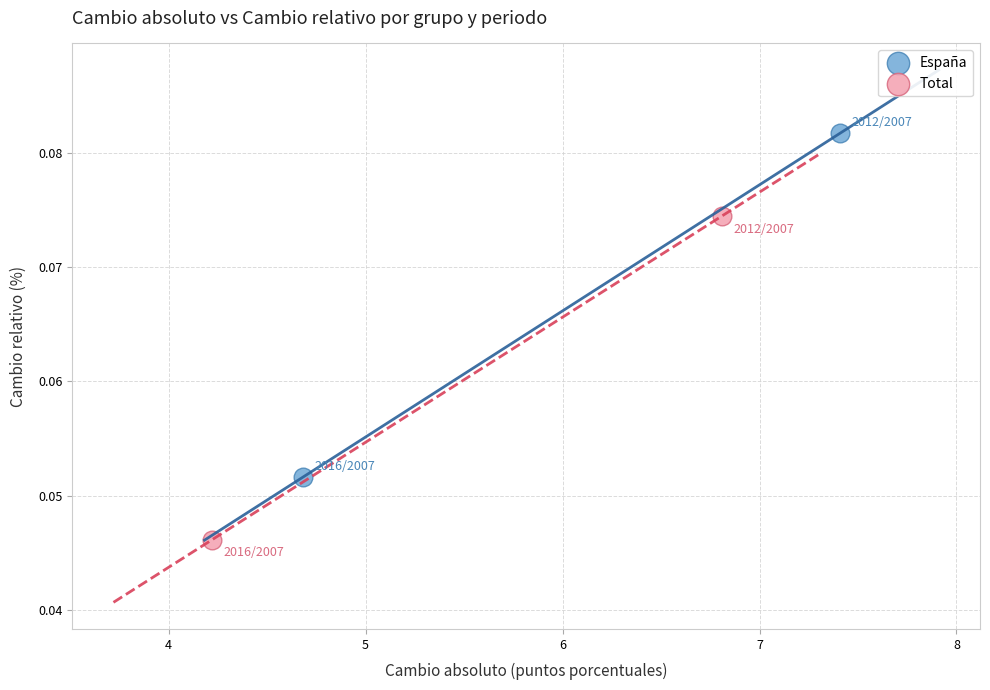

Which series reaches the maximum Y coordinate?

España